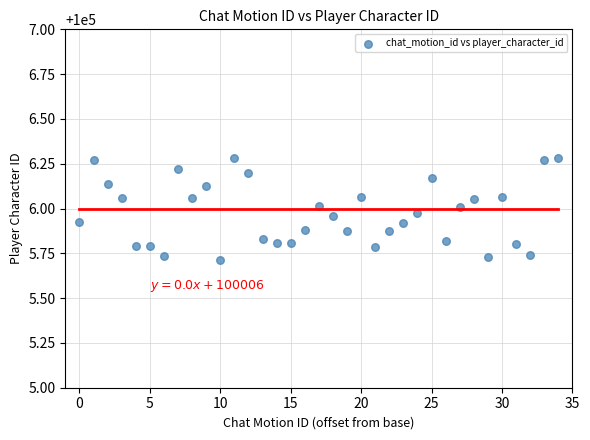

Count the number of points in this scatter plot.

35